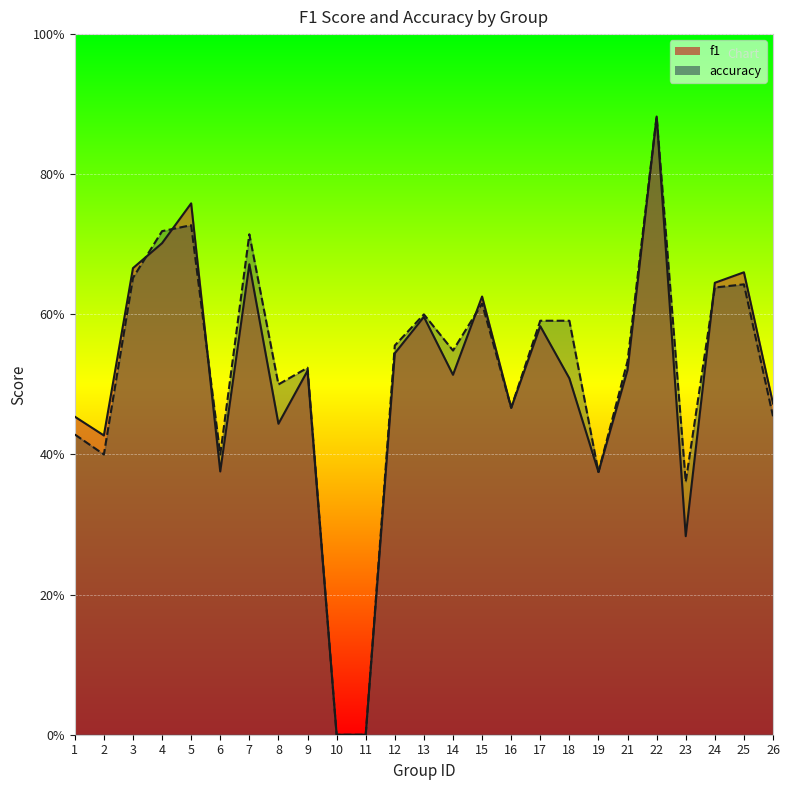

How many interior local peaks does the accuracy series have?

7